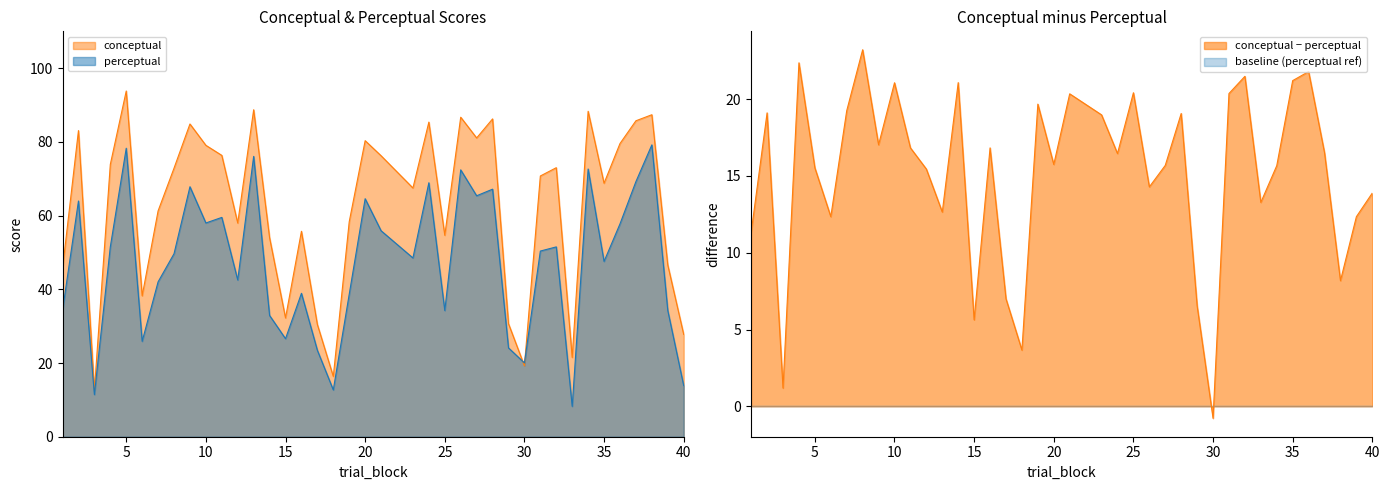

Rank the series by their maximum value, from highest to lowest.

conceptual, perceptual